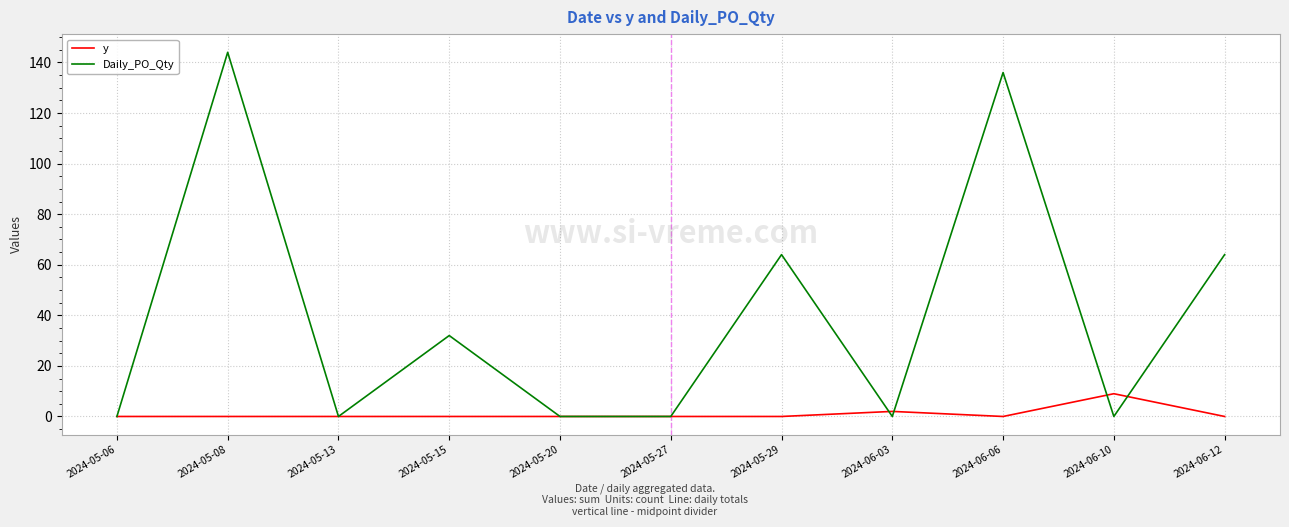

Which series has the largest total across all categories?

Daily_PO_Qty